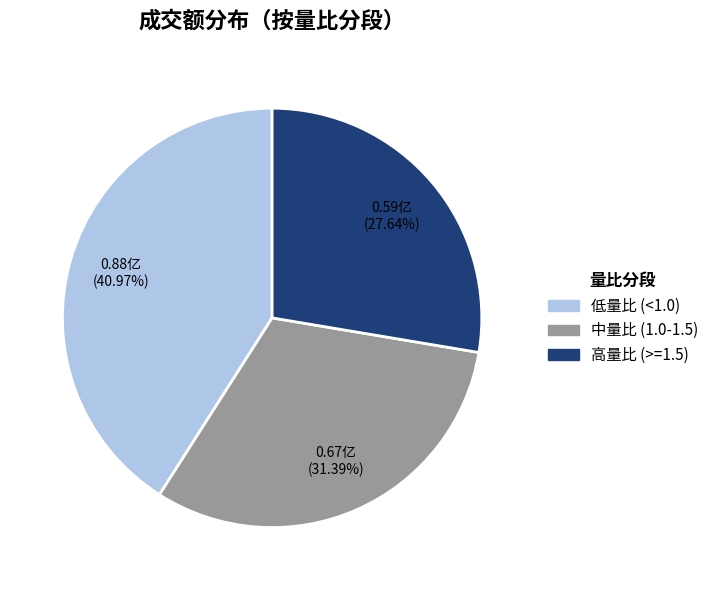

Does any single category account for the majority?

No